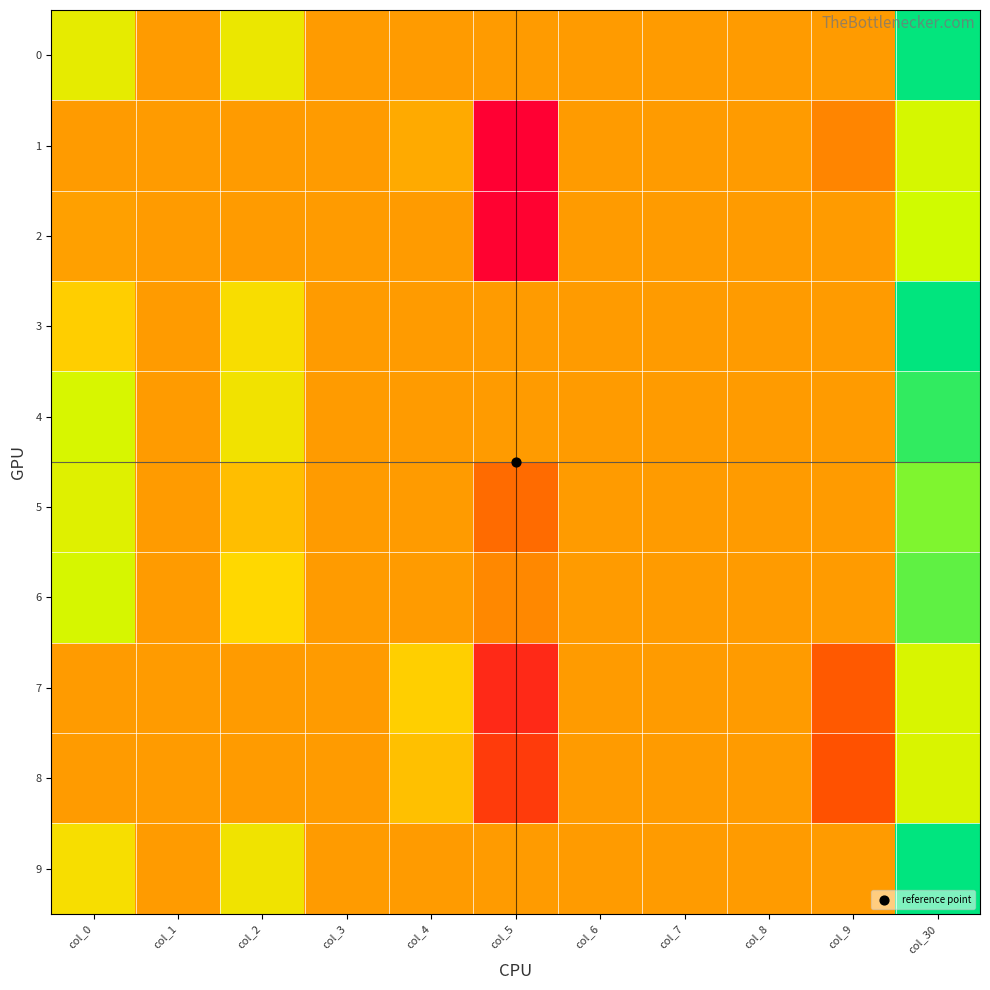

What is the total value across all series at col_9?

-0.1